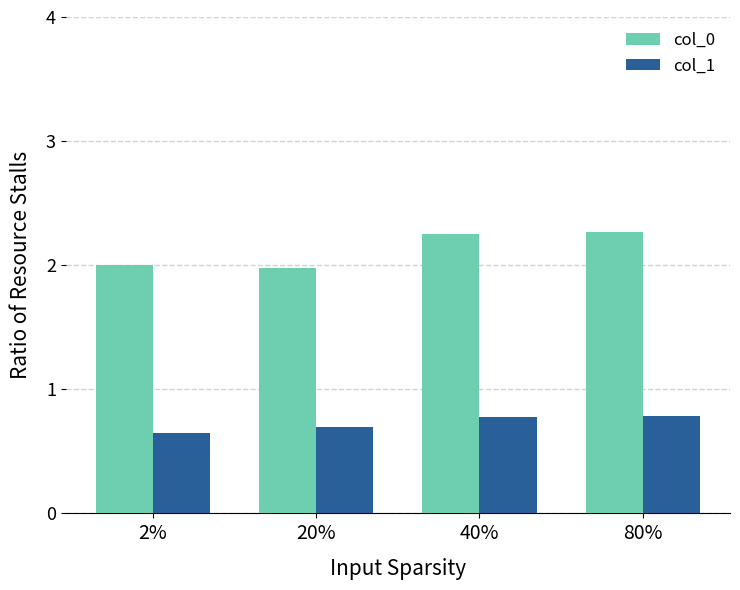

What is the difference between the second highest and second lowest values in the col_0 series?

0.3